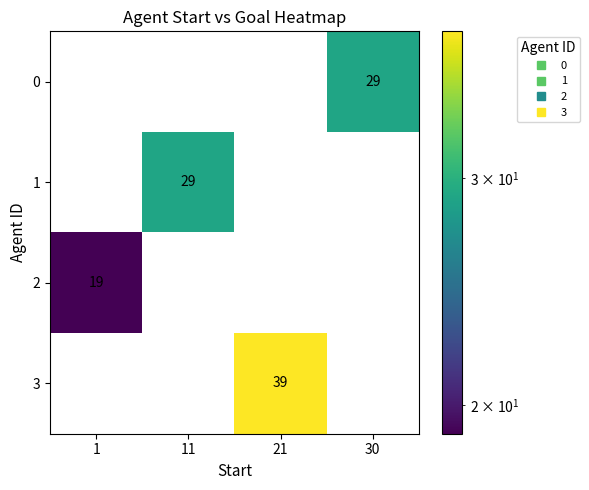

Is it true that 2 equals 0 at 21?

True